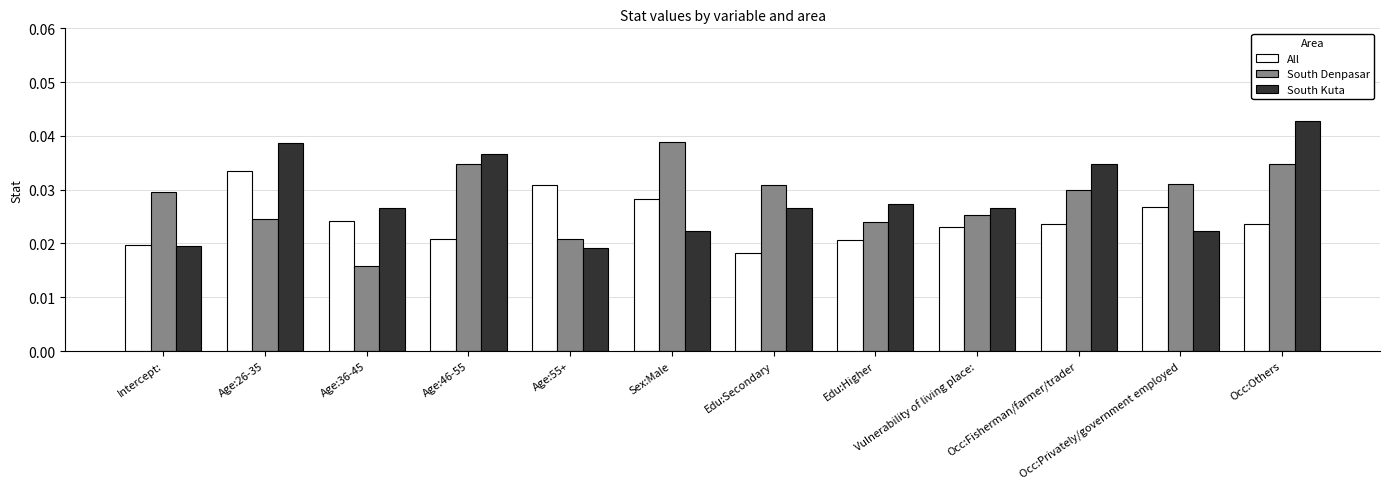

Which series changed the most between Age:46-55 and Age:55+?

South Kuta